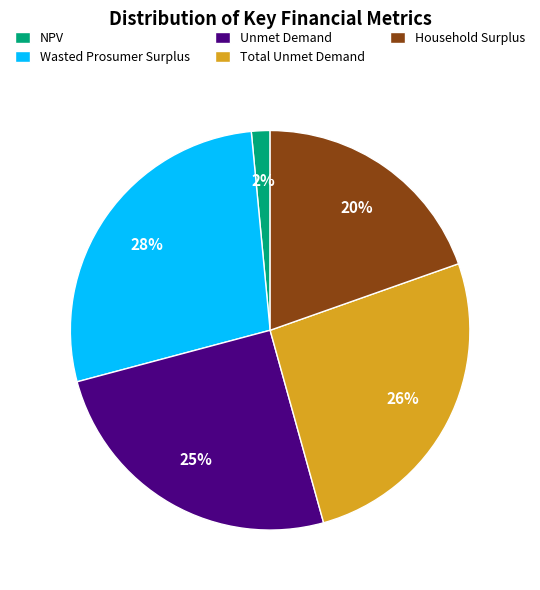

True or false: Wasted Prosumer Surplus accounts for 28% of the total.

True